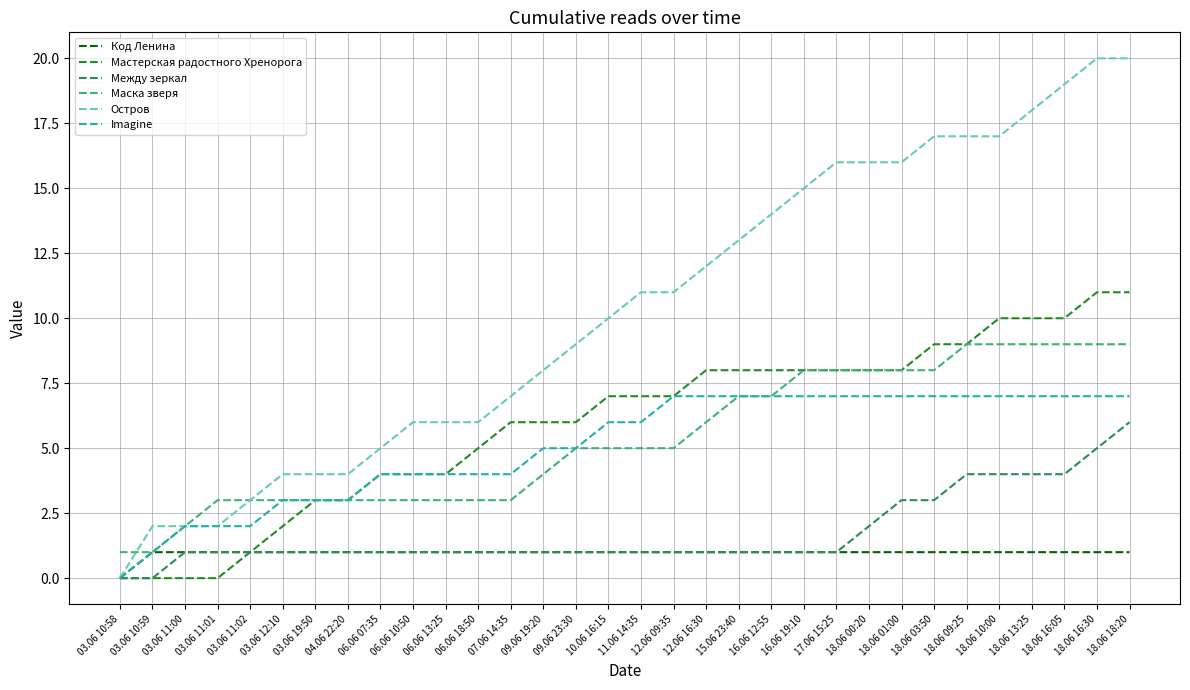

True or false: Код Ленина has a value of 1 at 11.06 14:35.

True